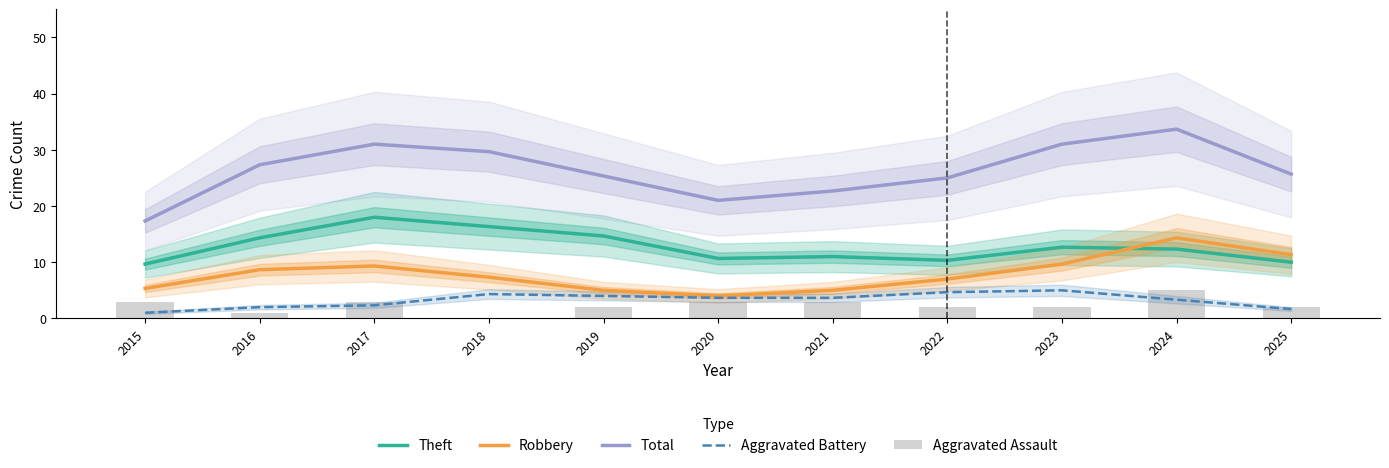

At which category is the sum across all series the highest?

2024